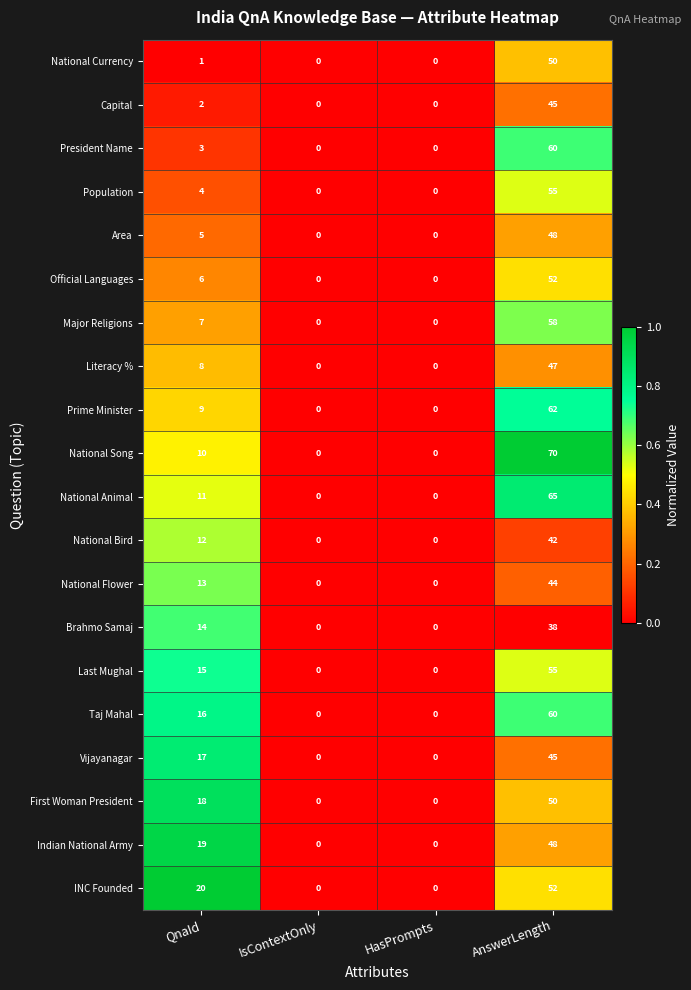

Where is Brahmo Samaj nearest to the value 19?

QnaId